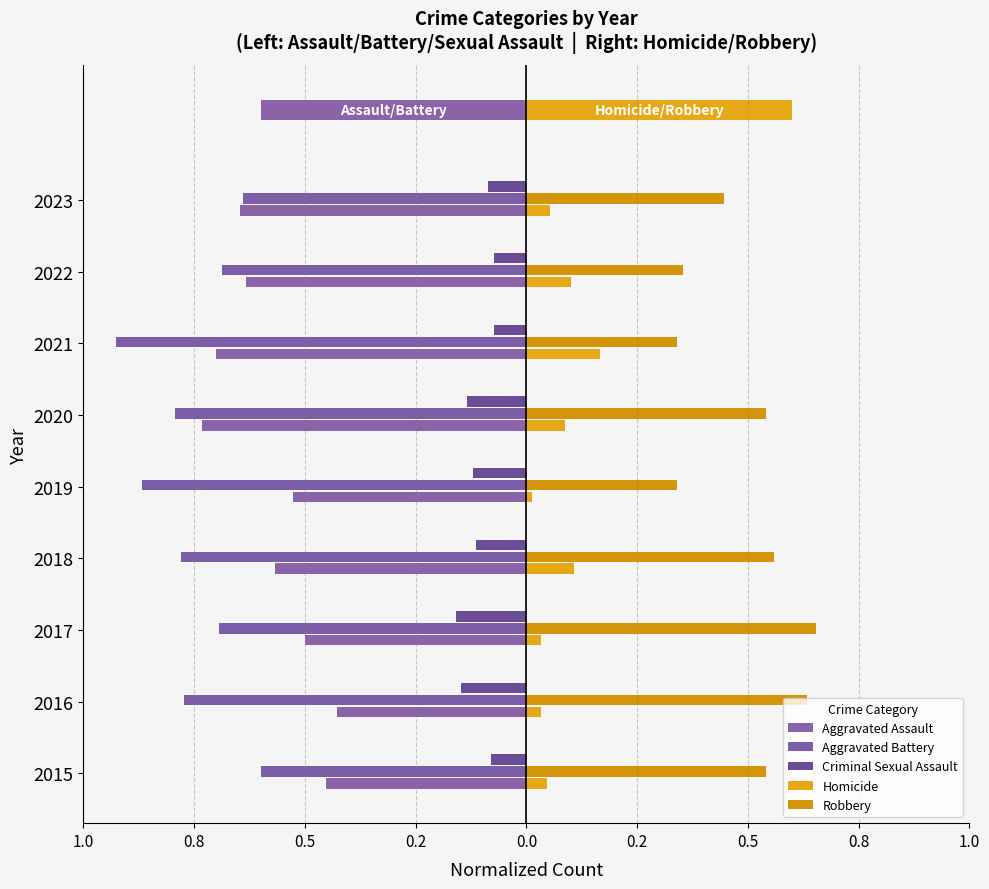

Reading left to right, list all the values displayed in this chart.

Aggravated Assault: -0.5	-0.4	-0.5	-0.6	-0.5	-0.7	-0.7	-0.6	-0.6
Aggravated Battery: -0.6	-0.8	-0.7	-0.8	-0.9	-0.8	-0.9	-0.7	-0.6
Criminal Sexual Assault: -0.1	-0.1	-0.2	-0.1	-0.1	-0.1	-0.1	-0.1	-0.1
Homicide: 0.0	0.0	0.0	0.1	0.0	0.1	0.2	0.1	0.1
Robbery: 0.5	0.6	0.7	0.6	0.3	0.5	0.3	0.4	0.4